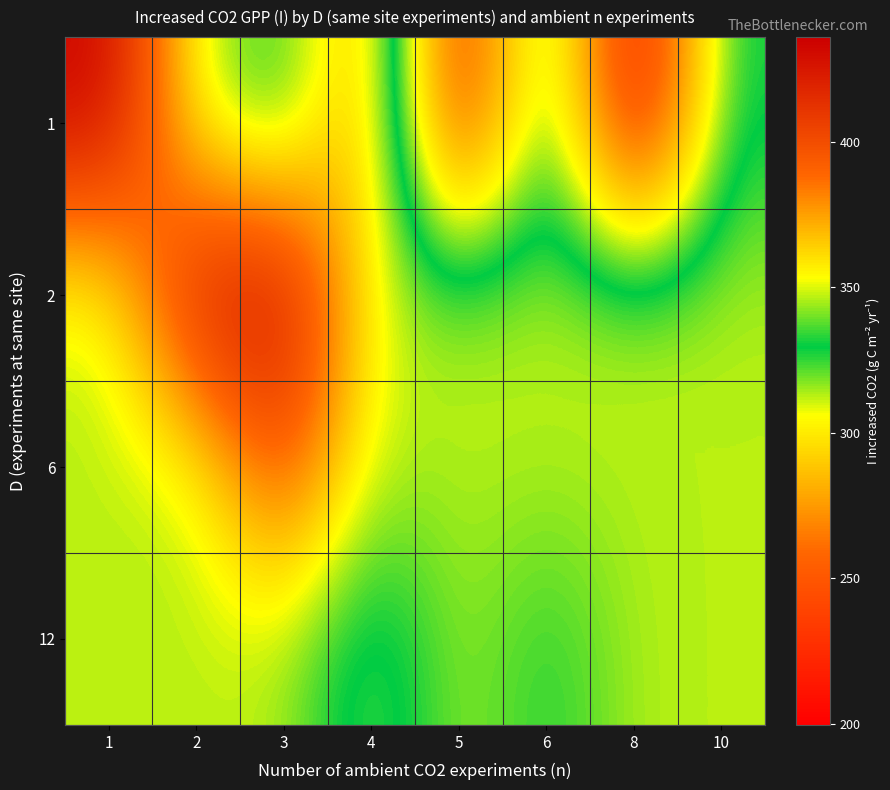

Count the number of categories in the chart.

8